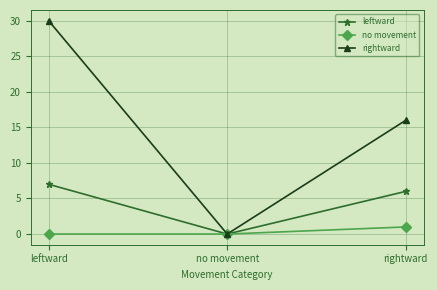

Which series has the largest total across all categories?

rightward